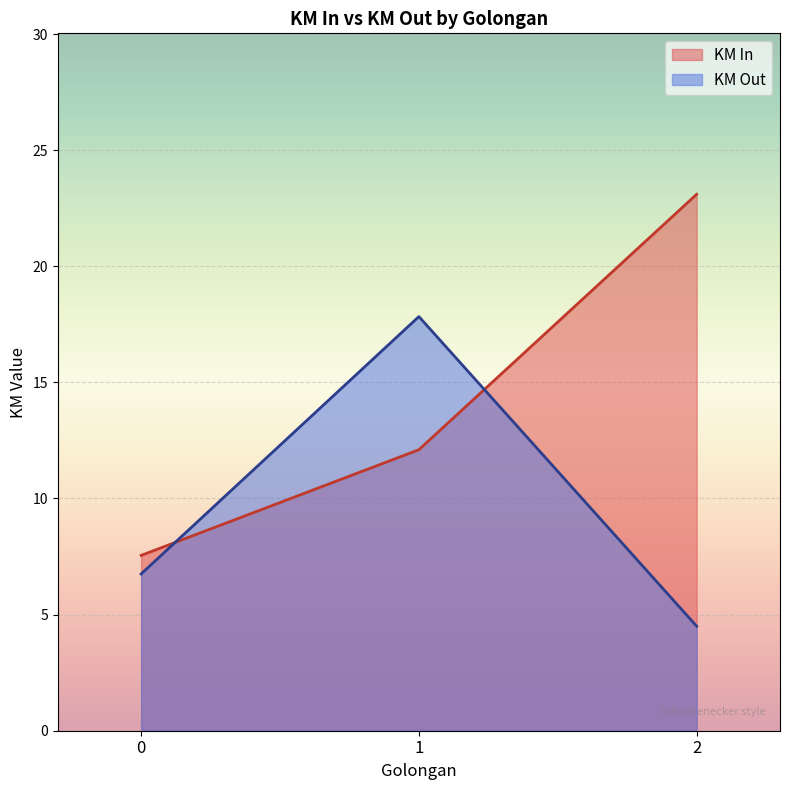

At 0, list the series in order from largest to smallest.

KM In, KM Out